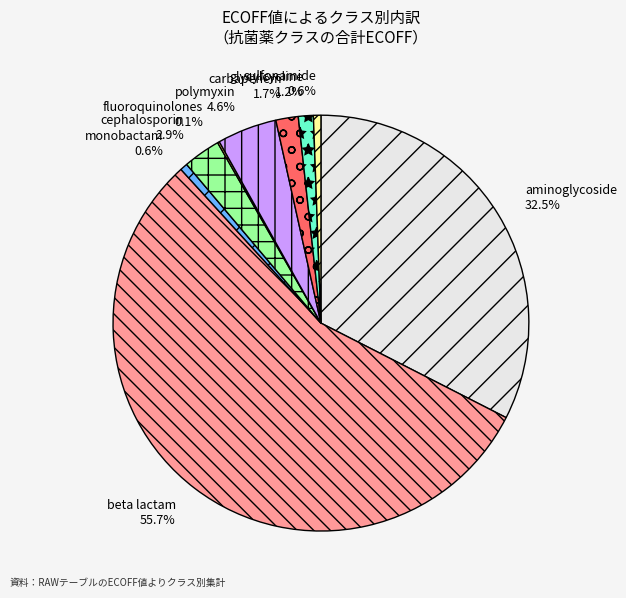

Which category has the biggest portion of the pie?

beta lactam